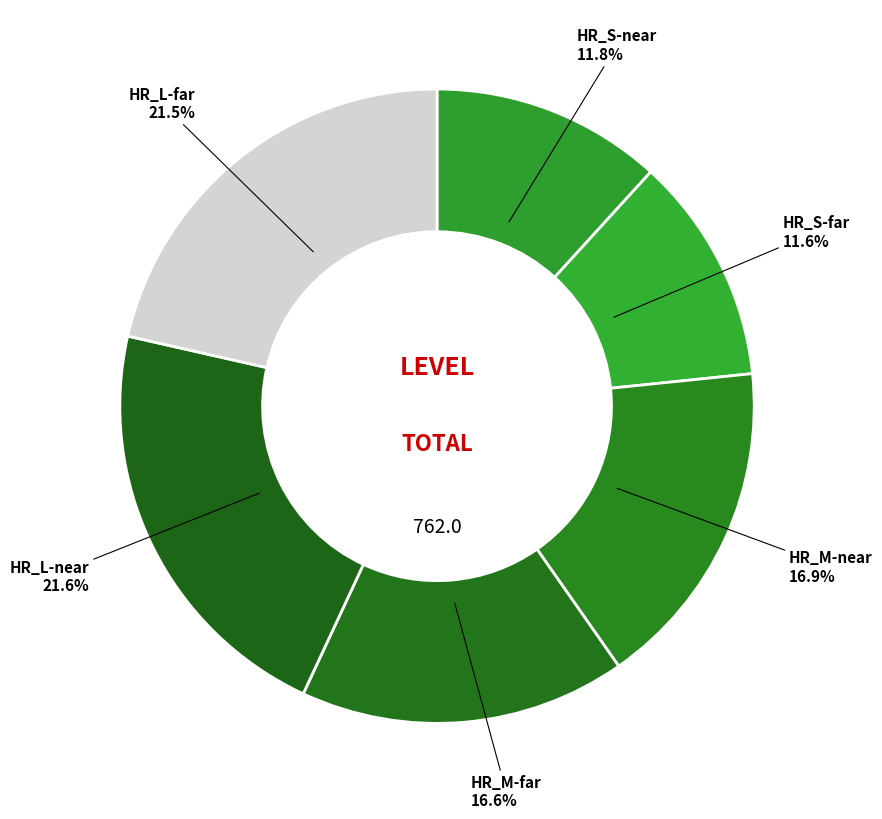

Is there a majority slice in this chart?

No